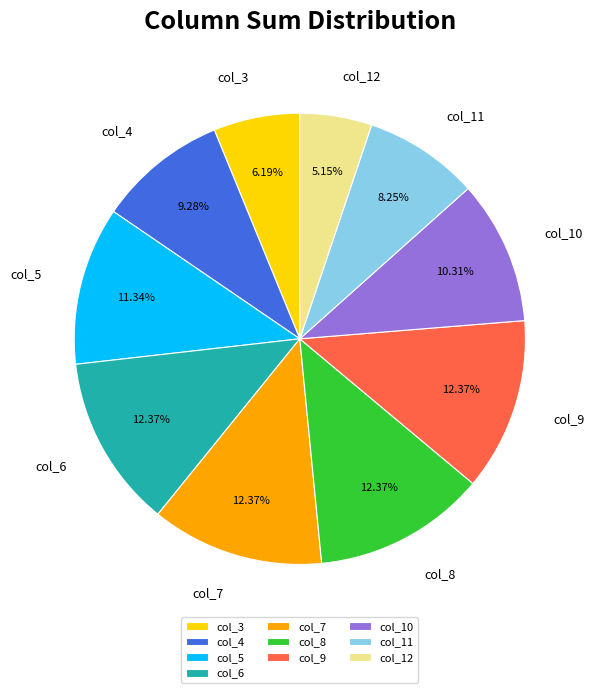

Count the number of slices in the pie.

10